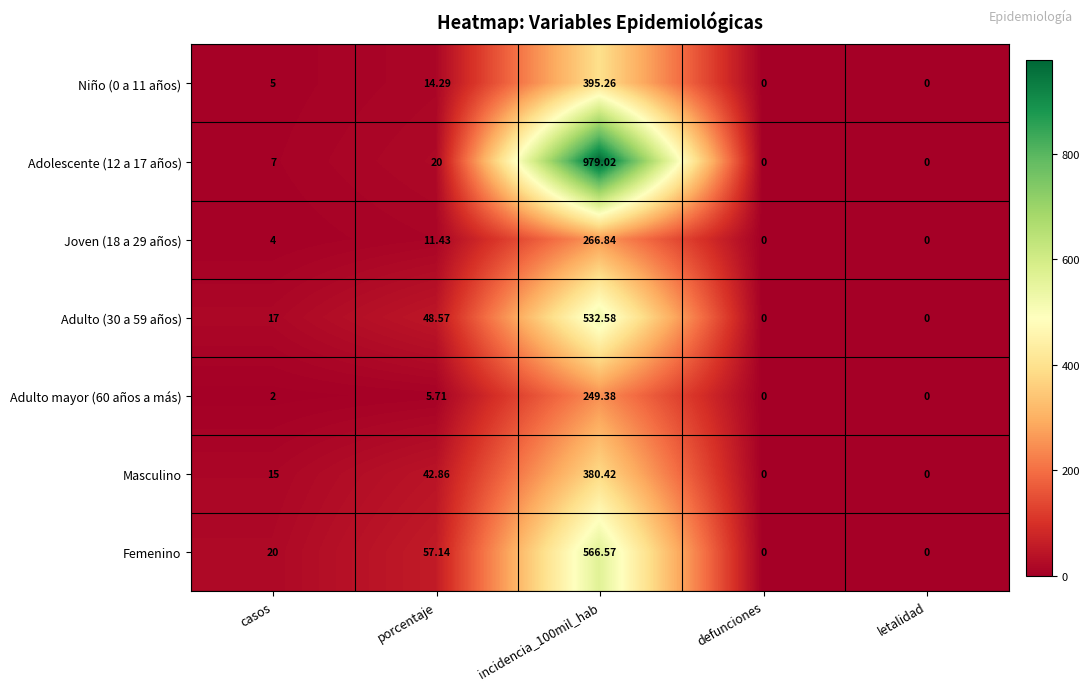

What is the difference between the highest and lowest values at casos?

18.0